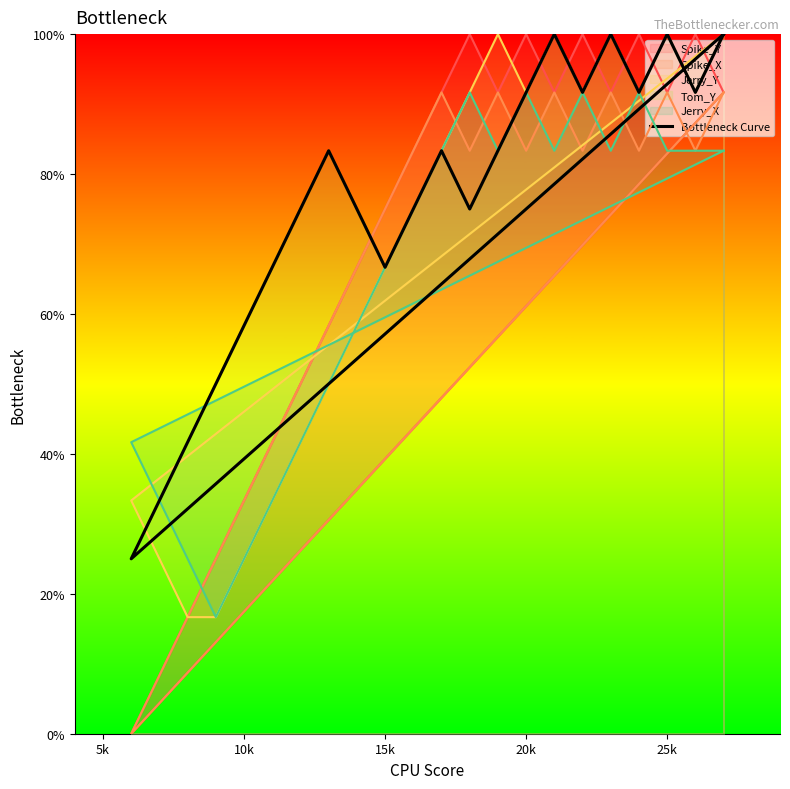

How many values are below 83?

11